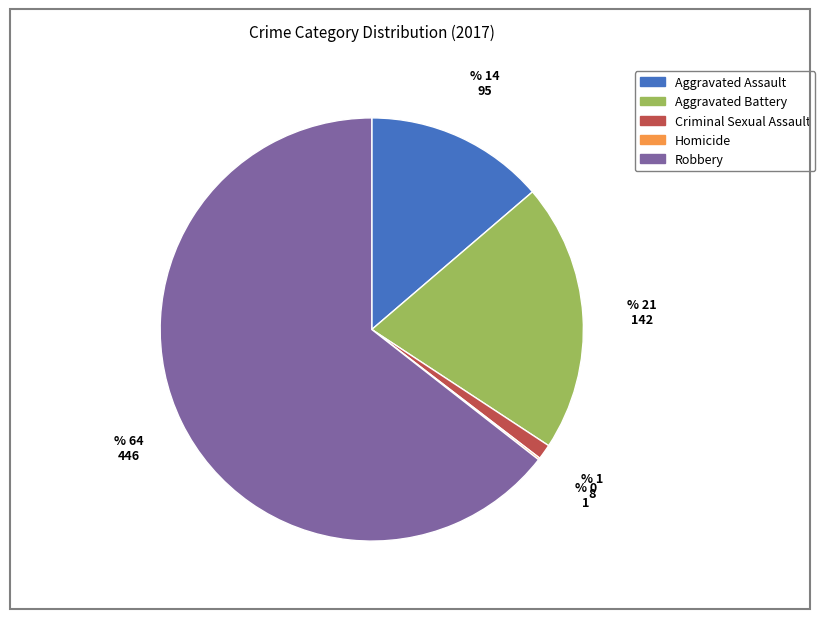

What is the majority slice?

Robbery